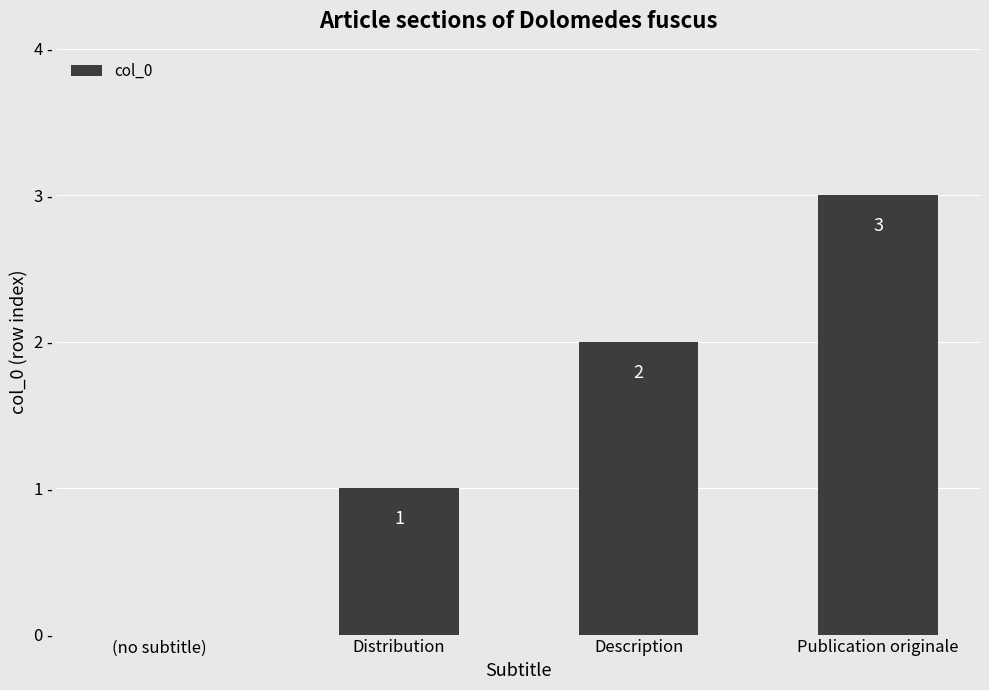

Between (no subtitle) and Distribution, which is larger?

Distribution